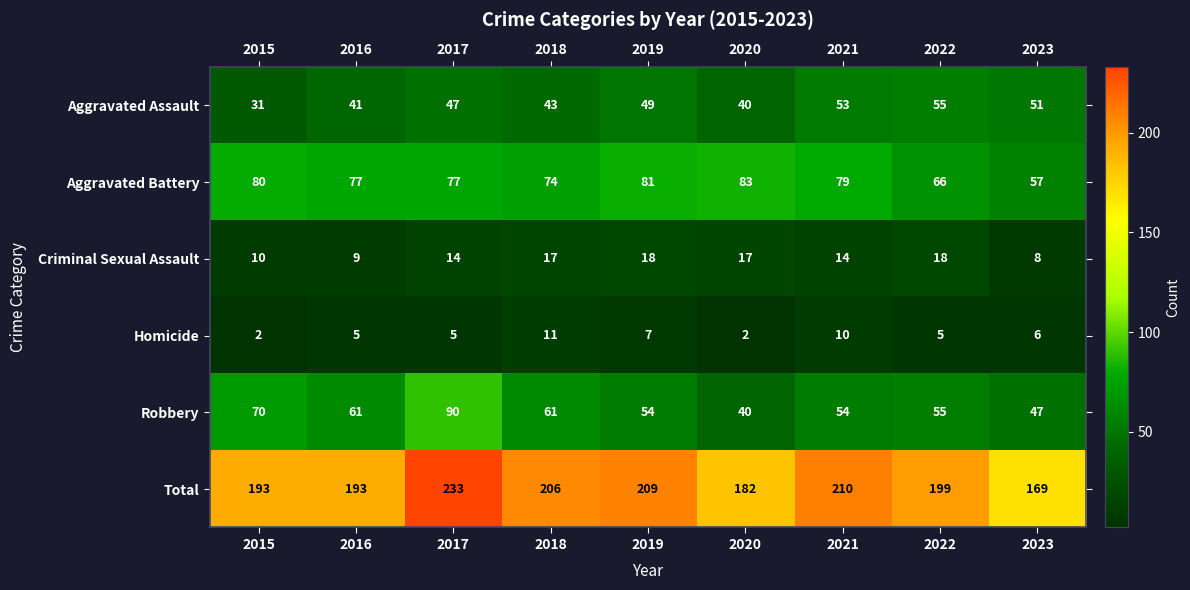

Is the value of Aggravated Battery at 2022 greater than the value of Robbery at 2022?

Yes